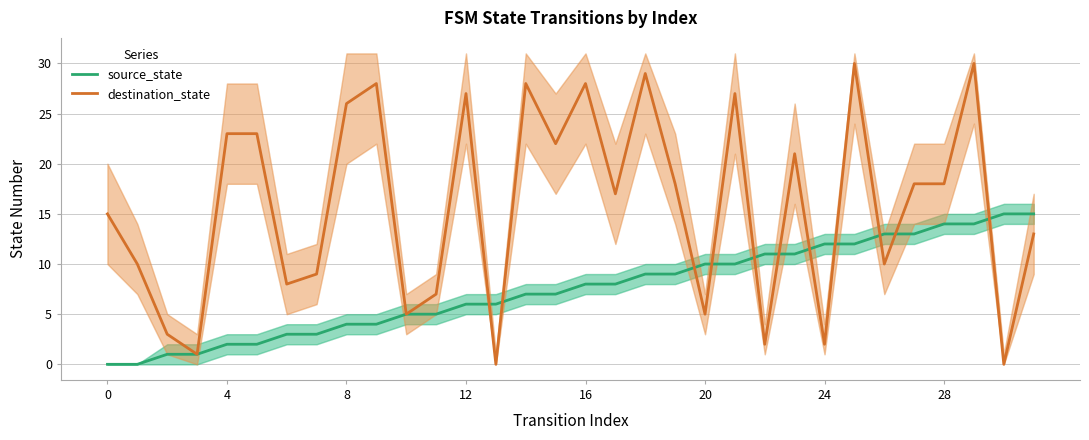

How many positive values does the destination_state series have?

30